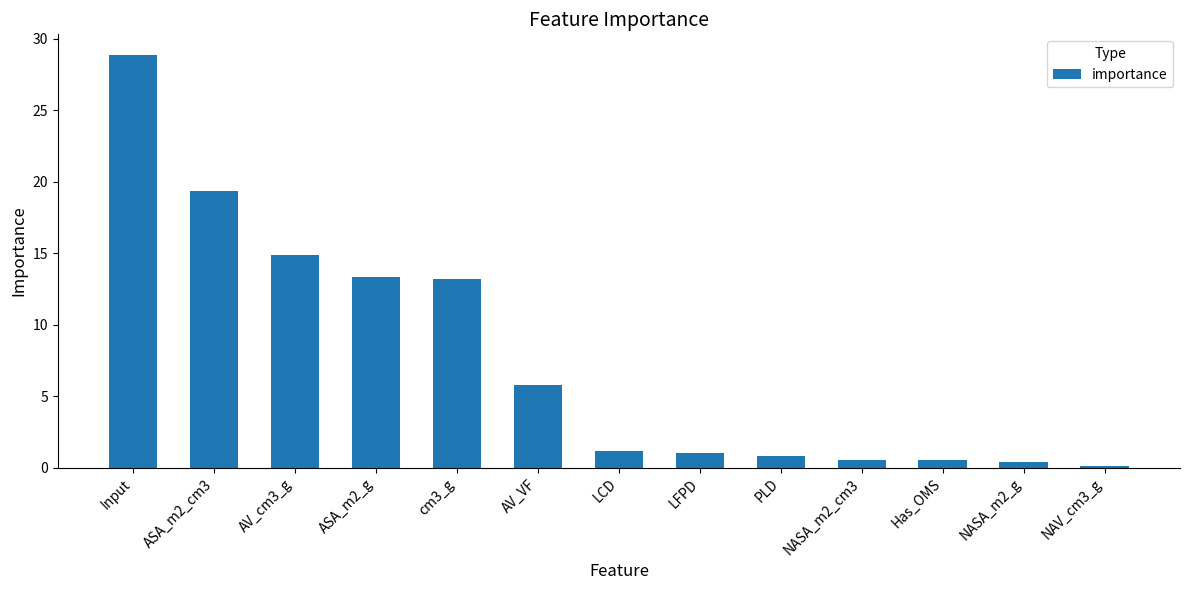

What is the greatest value displayed?

28.9